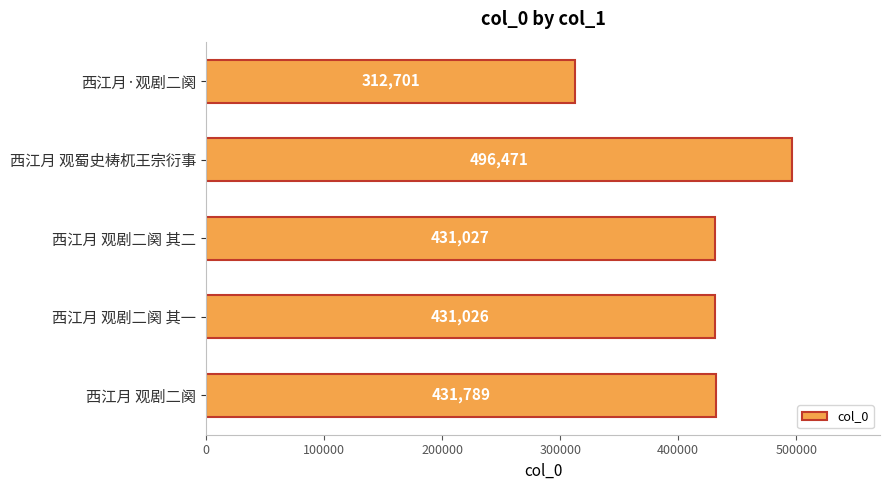

Rank the categories by value from highest to lowest.

西江月 观蜀史梼杌王宗衍事, 西江月 观剧二阕, 西江月 观剧二阕 其二, 西江月 观剧二阕 其一, 西江月·观剧二阕